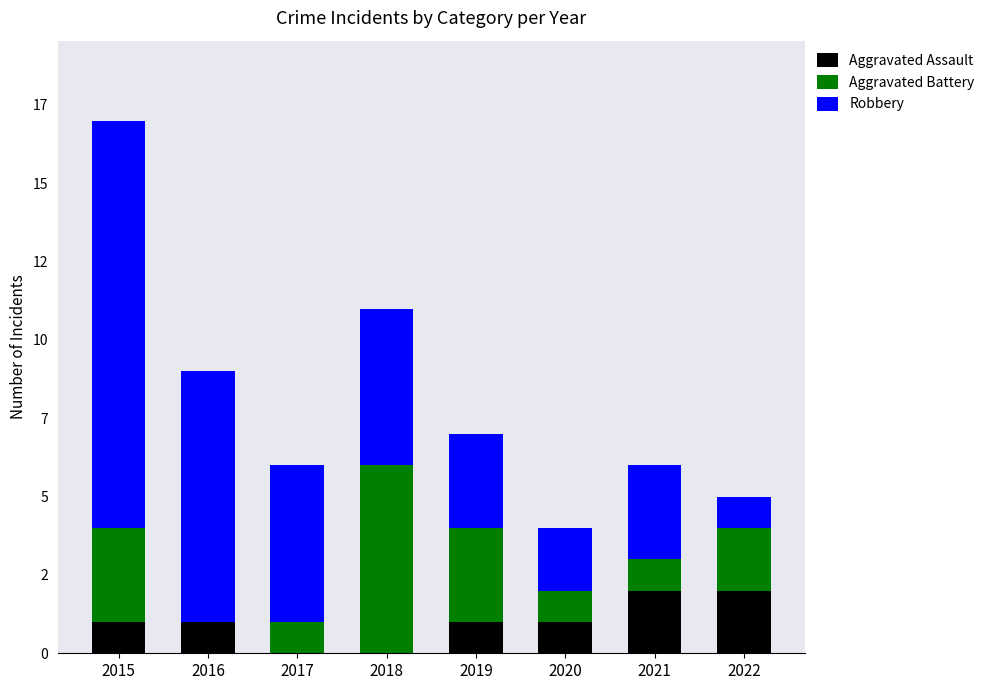

What is the difference between the maximum and second lowest values in the Aggravated Assault series?

2